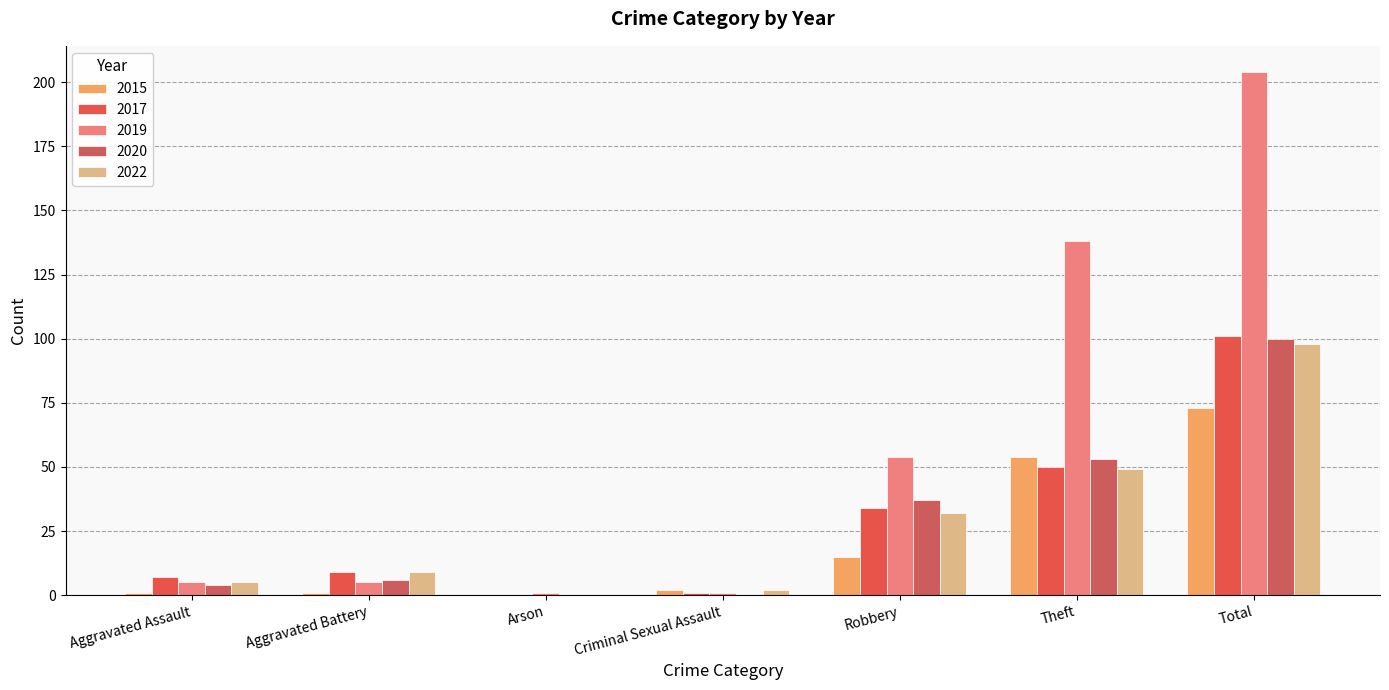

At which label does 2020 reach its minimum?

Arson